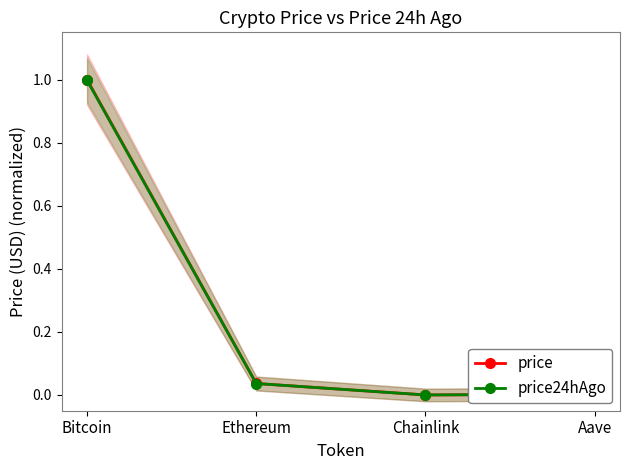

At which category does price24hAgo reach its first local valley?

Chainlink